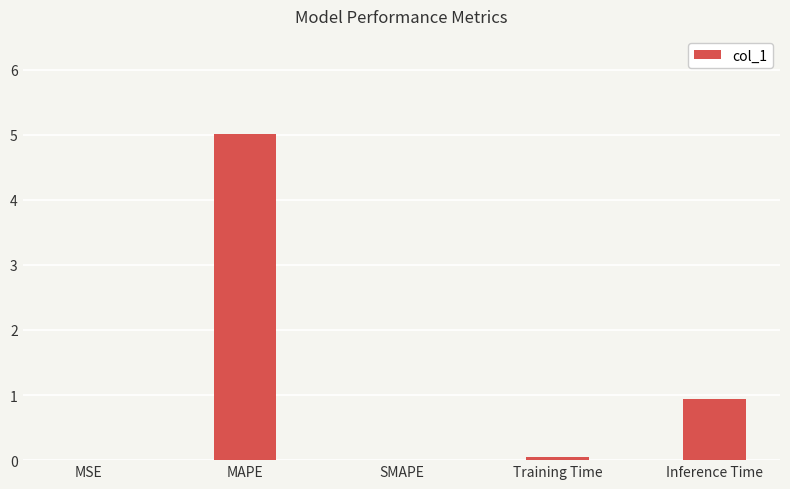

True or false: the data shows 0.1 at Training Time.

True